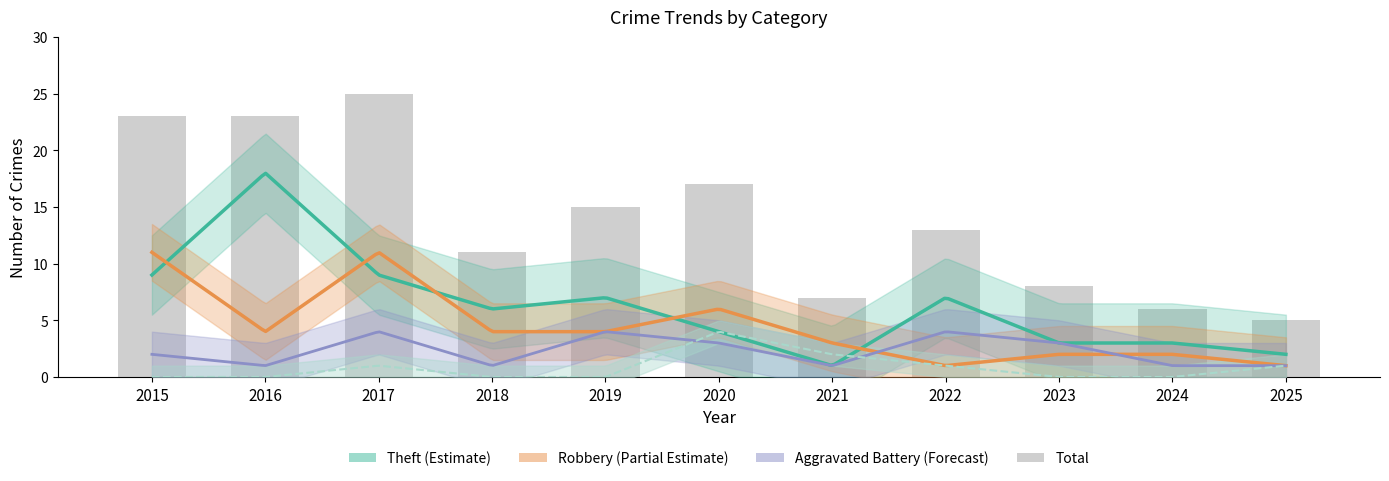

At how many categories does at least one series exceed 12?

6